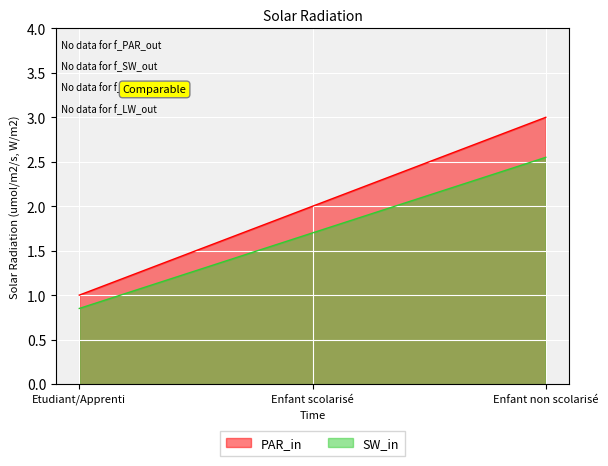

At which category does the chart reach its peak across all series?

Enfant non scolarisé